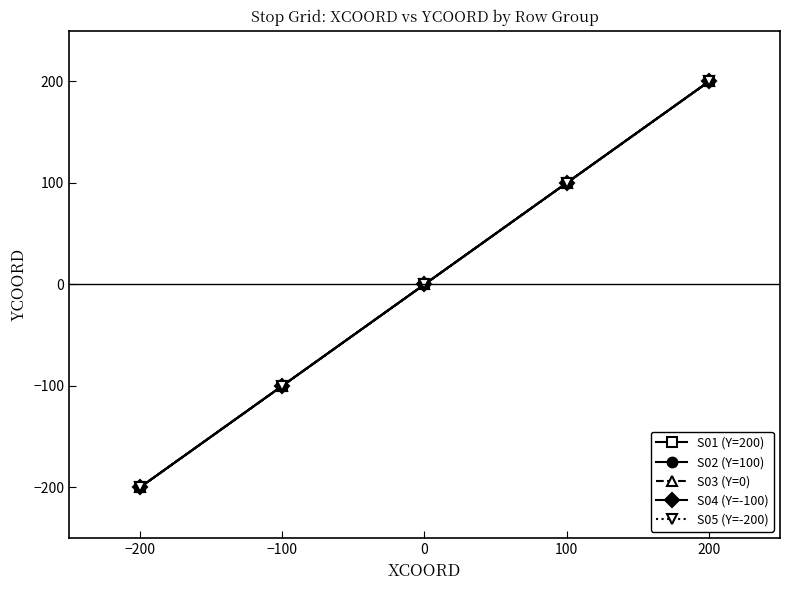

Does the chart have visible grid lines?

No